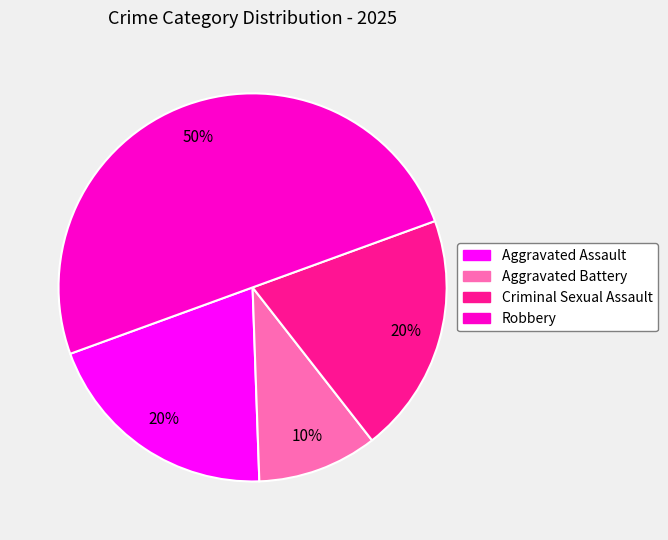

Which has a higher value, Criminal Sexual Assault or Aggravated Battery?

Criminal Sexual Assault